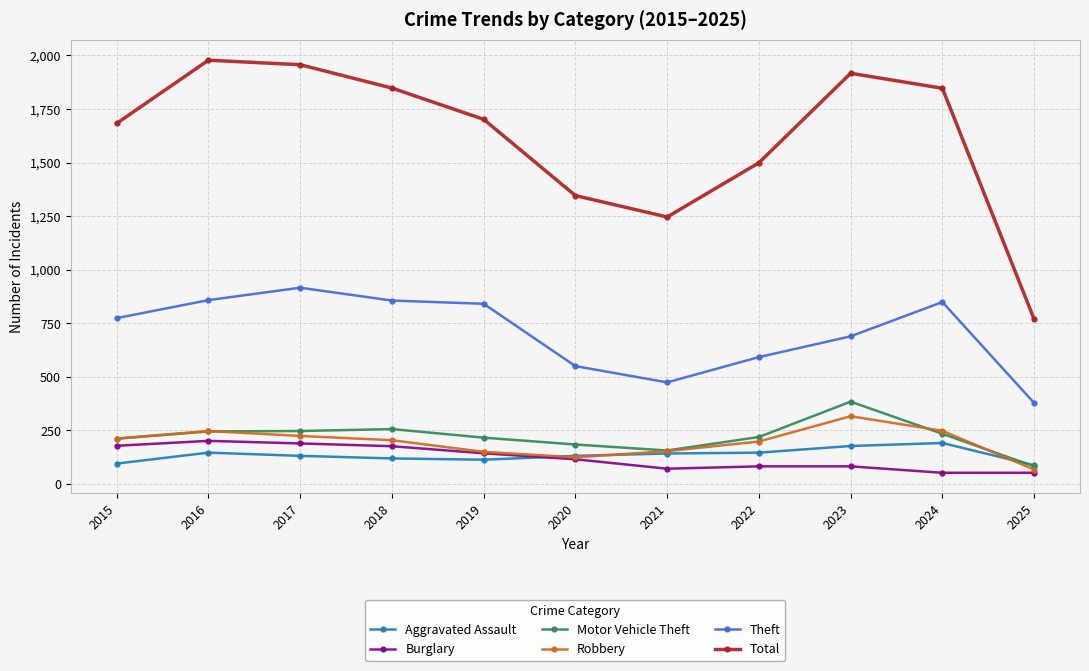

What is the difference between the highest and lowest values at 2019?

1589